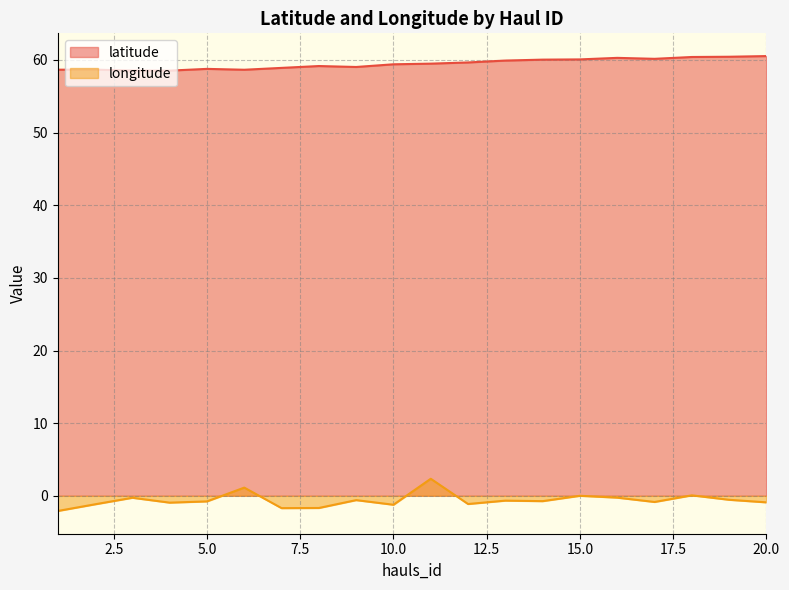

What is the value of the longitude point at the 20th from the left?

-0.9